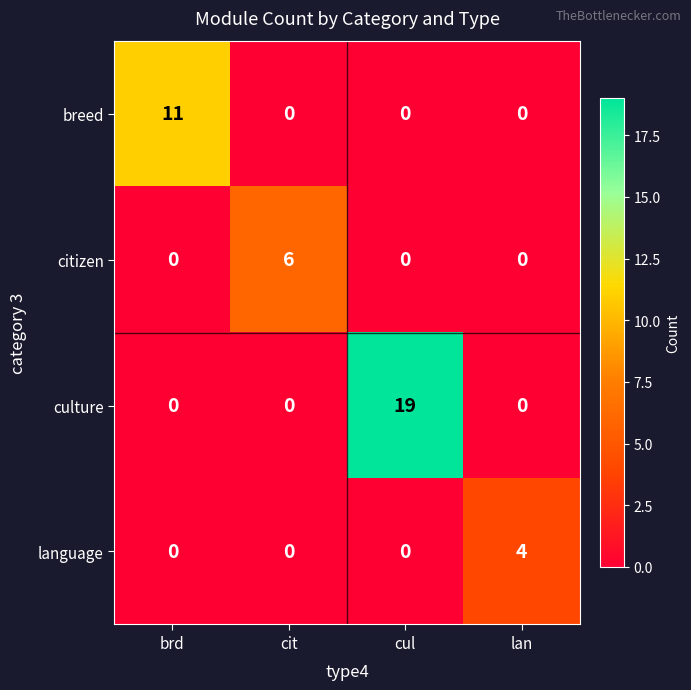

List the series in order of their peak value, highest first.

culture, breed, citizen, language